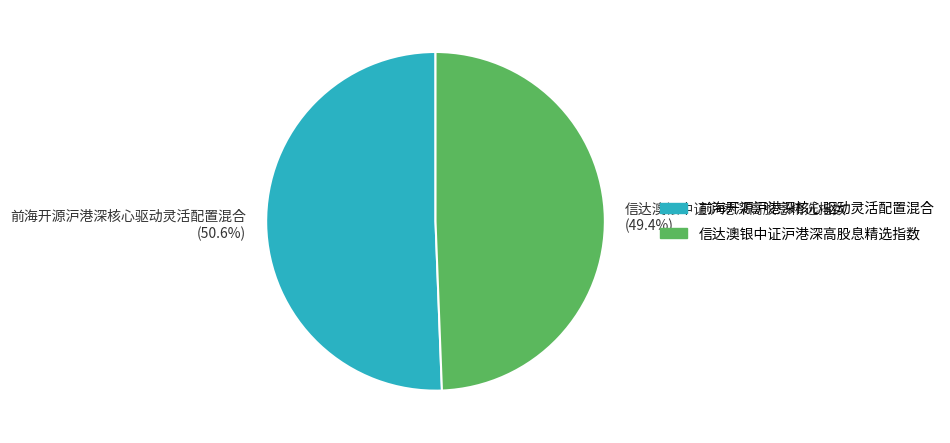

Is 前海开源沪港深核心驱动灵活配置混合 the majority of the pie?

Yes